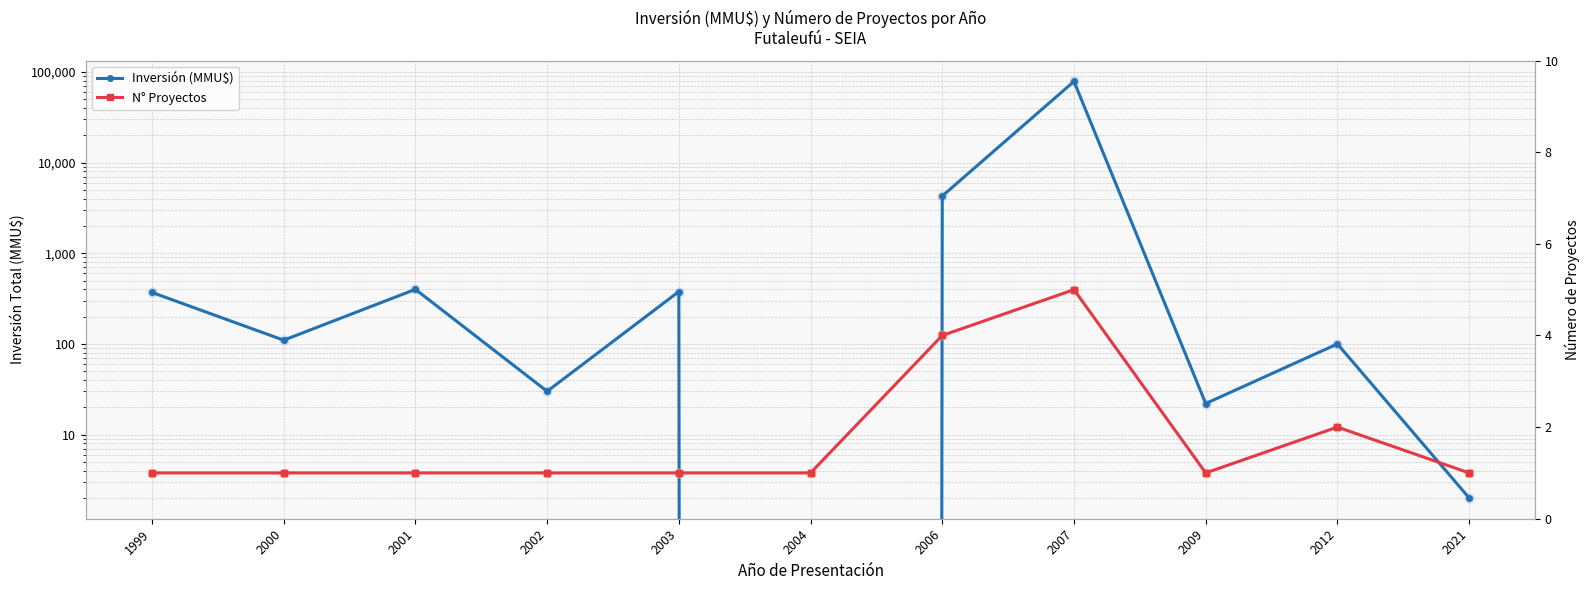

At how many categories does at least one series exceed 72664?

1